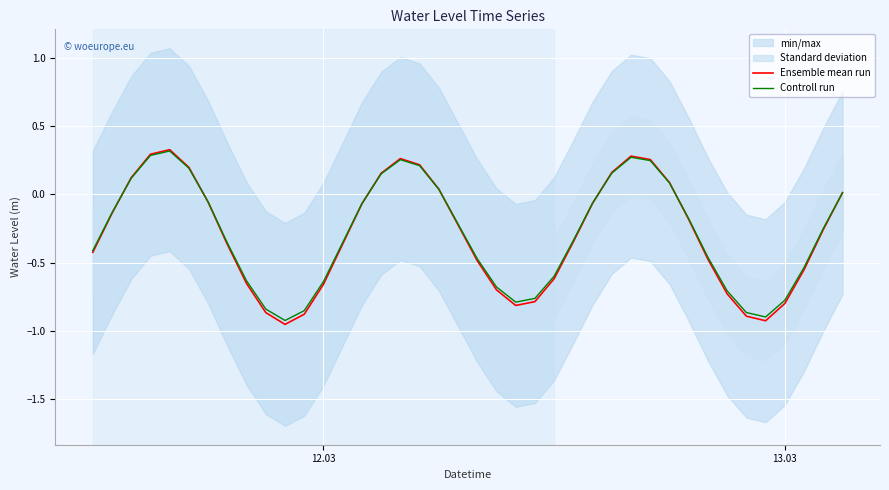

How many negative values does the Controll run series have?

27